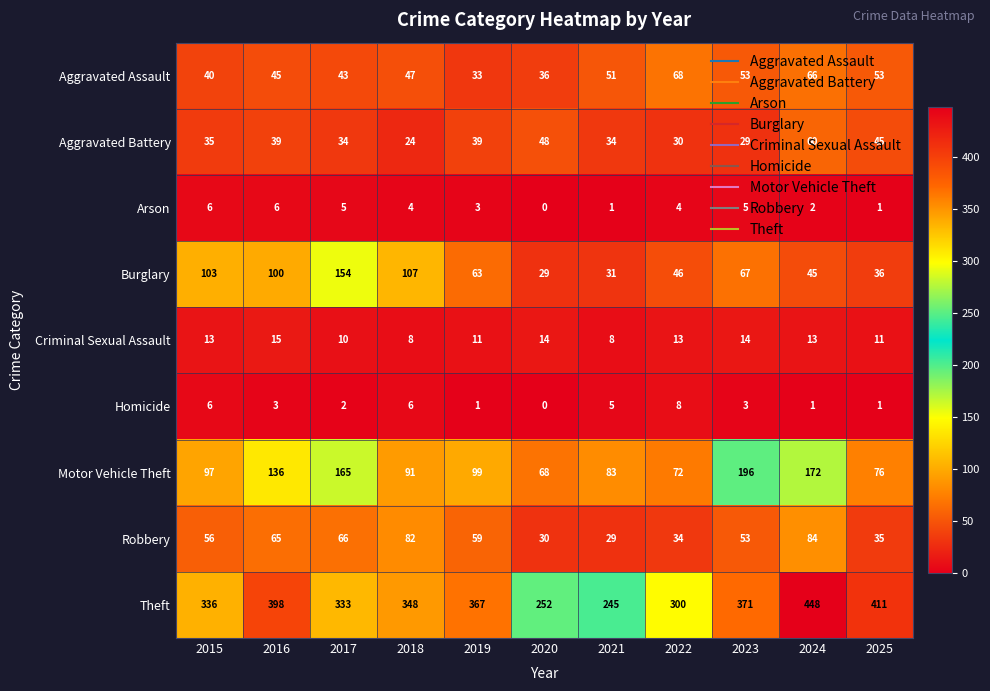

How many categories are shown in the chart?

11